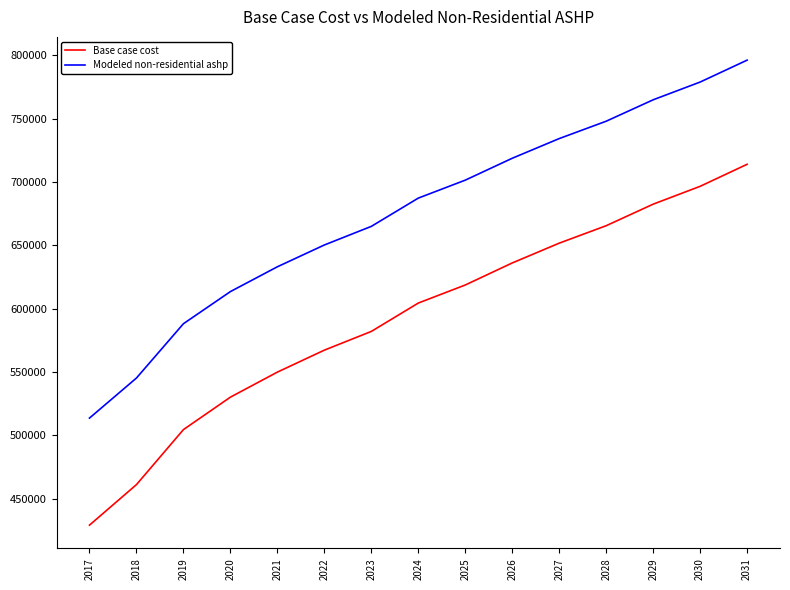

Read the Modeled non-residential ashp value at 2022.

650241.4